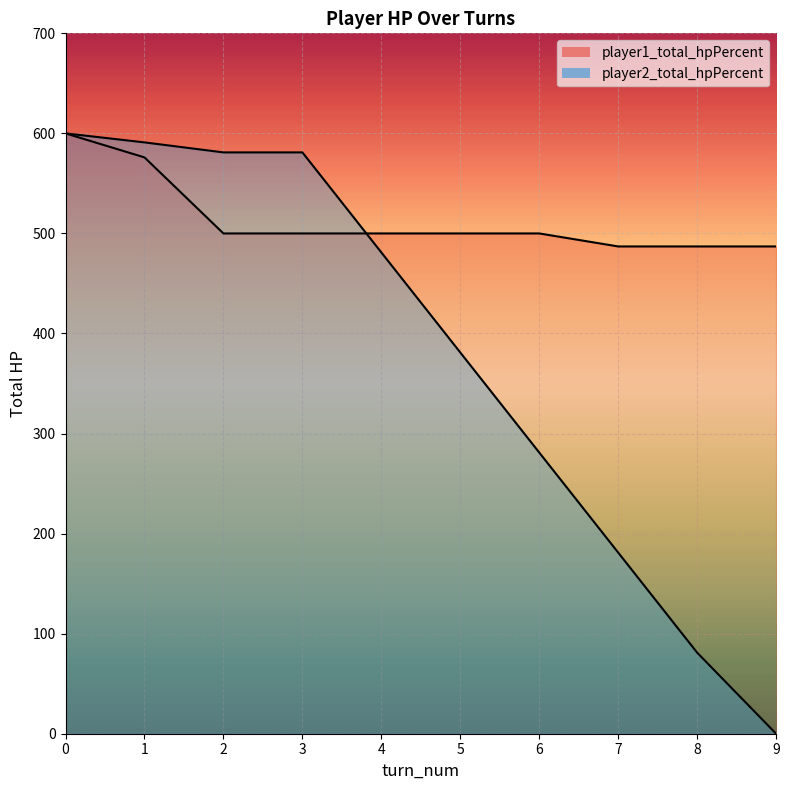

Rank the series at 9 from lowest to highest value.

player2_total_hpPercent, player1_total_hpPercent